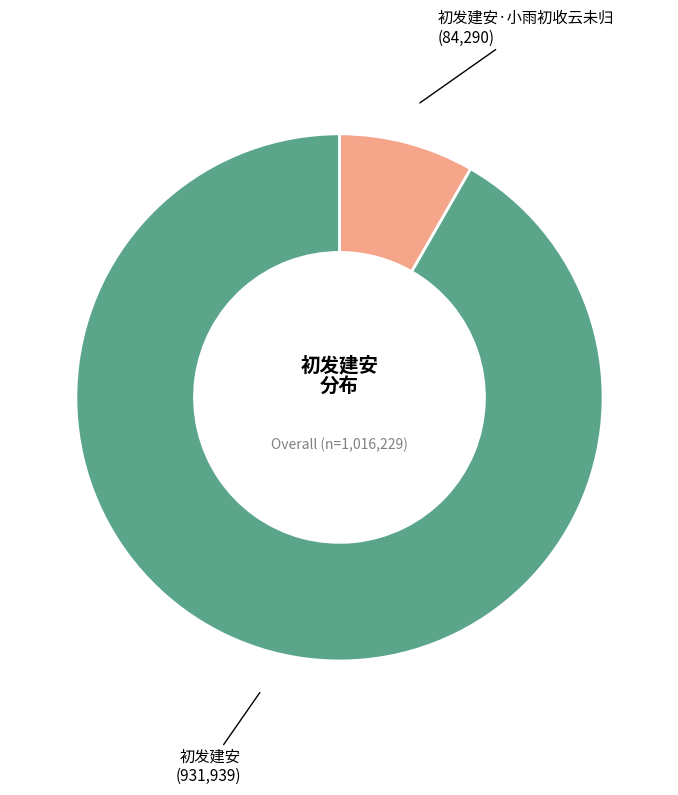

Which category has the biggest portion of the pie?

初发建安